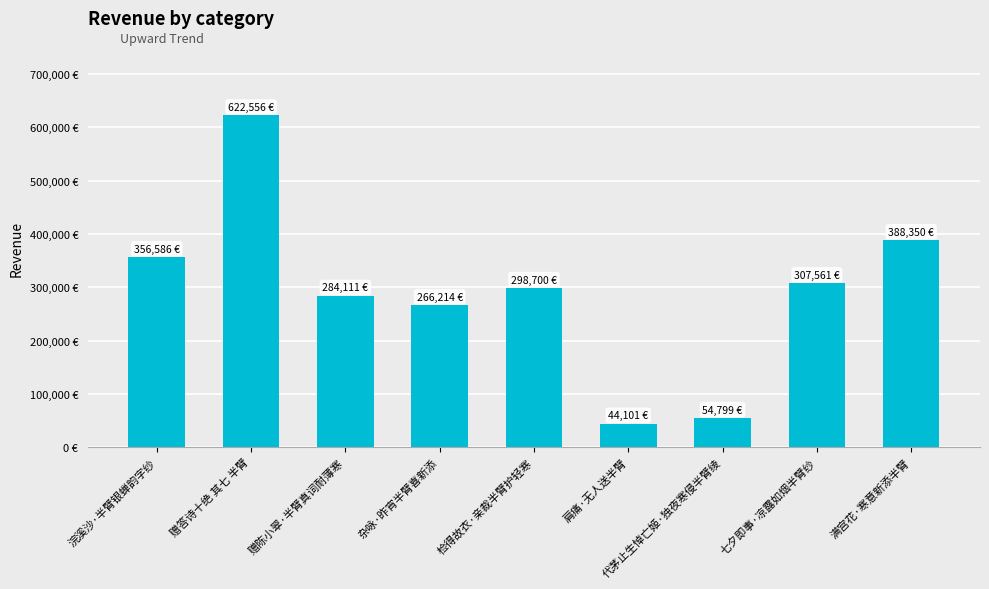

Rank the categories by value from lowest to highest.

肩痛·无人送半臂, 代茅止生悼亡姬·独夜寒侵半臂绫, 杂咏·昨宵半臂喜新添, 赠陈小翠·半臂真词耐薄寒, 检得故衣·亲裁半臂护轻寒, 七夕即事·凉露如烟半臂纱, 浣溪沙·半臂银蝉韵字纱, 满宫花·寒意新添半臂, 赠答诗十绝 其七 半臂